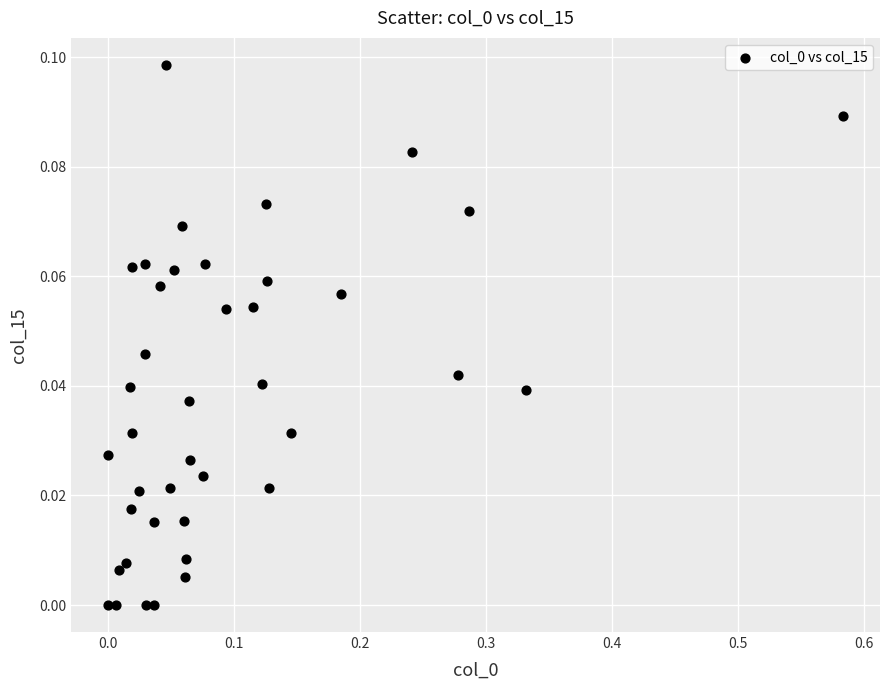

What is the range of X values (max minus min)?

0.6